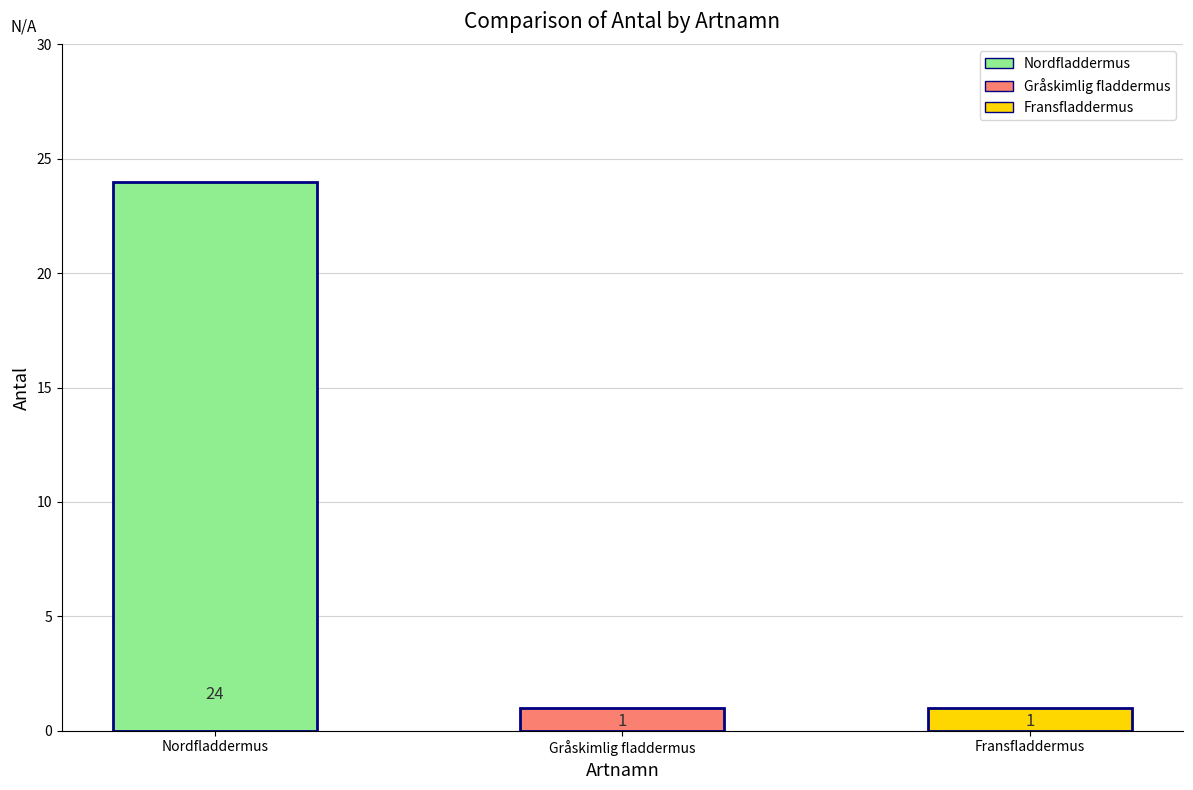

Count the number of data series in this chart.

1